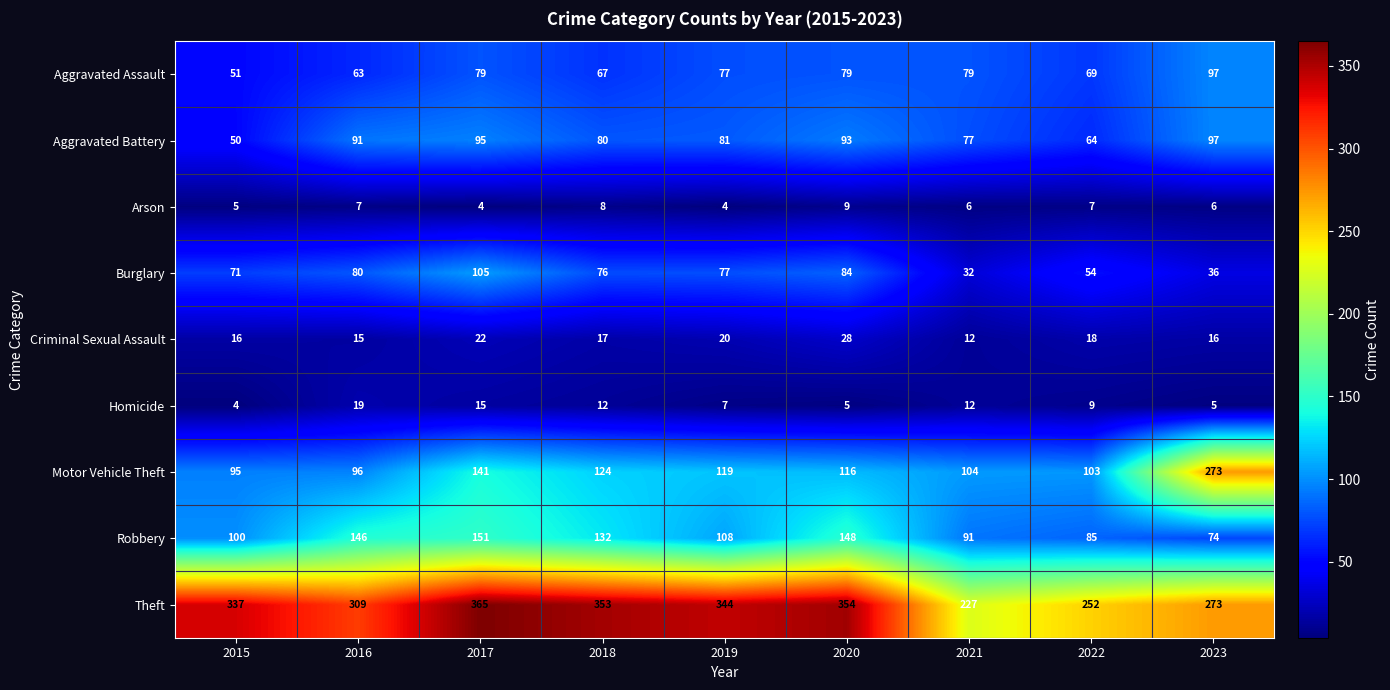

Which series has the largest total across all categories?

Theft